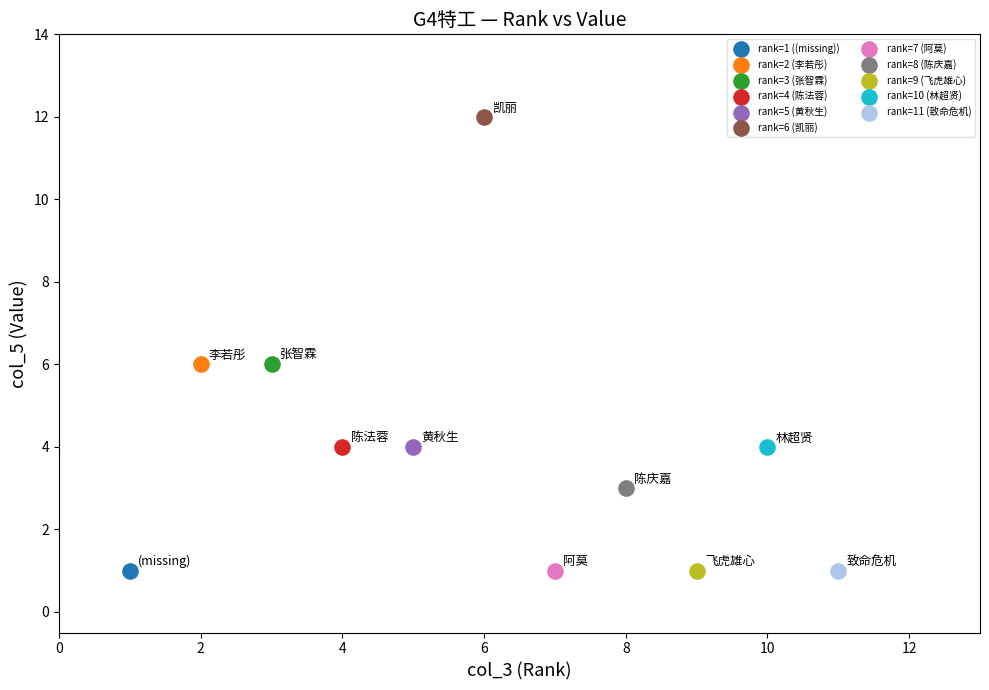

What are all the series names shown in the legend?

rank=1 ((missing)), rank=2 (李若彤), rank=3 (张智霖), rank=4 (陈法蓉), rank=5 (黄秋生), rank=6 (凯丽), rank=7 (阿莫), rank=8 (陈庆嘉), rank=9 (飞虎雄心), rank=10 (林超贤), rank=11 (致命危机)